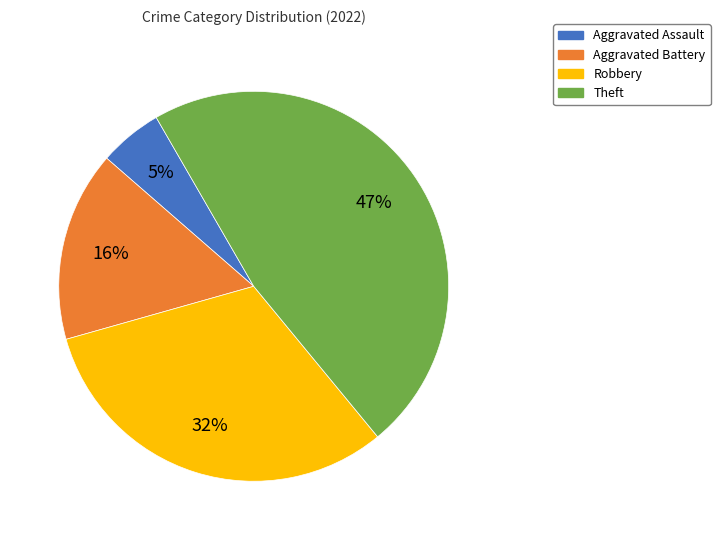

True or false: Theft accounts for 54% of the total.

False